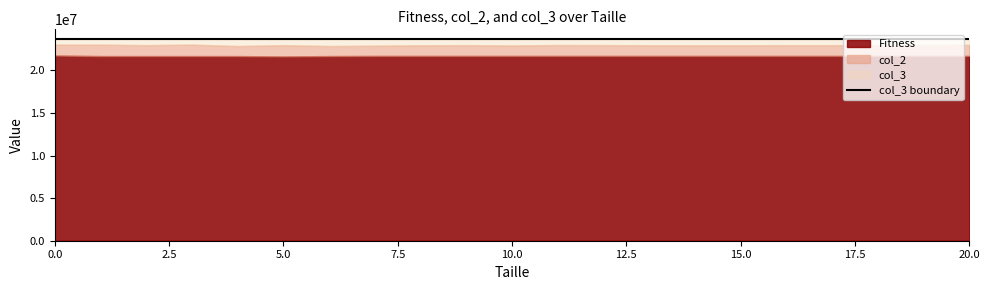

At 18, list the series in order from largest to smallest.

col_3, col_2, Fitness